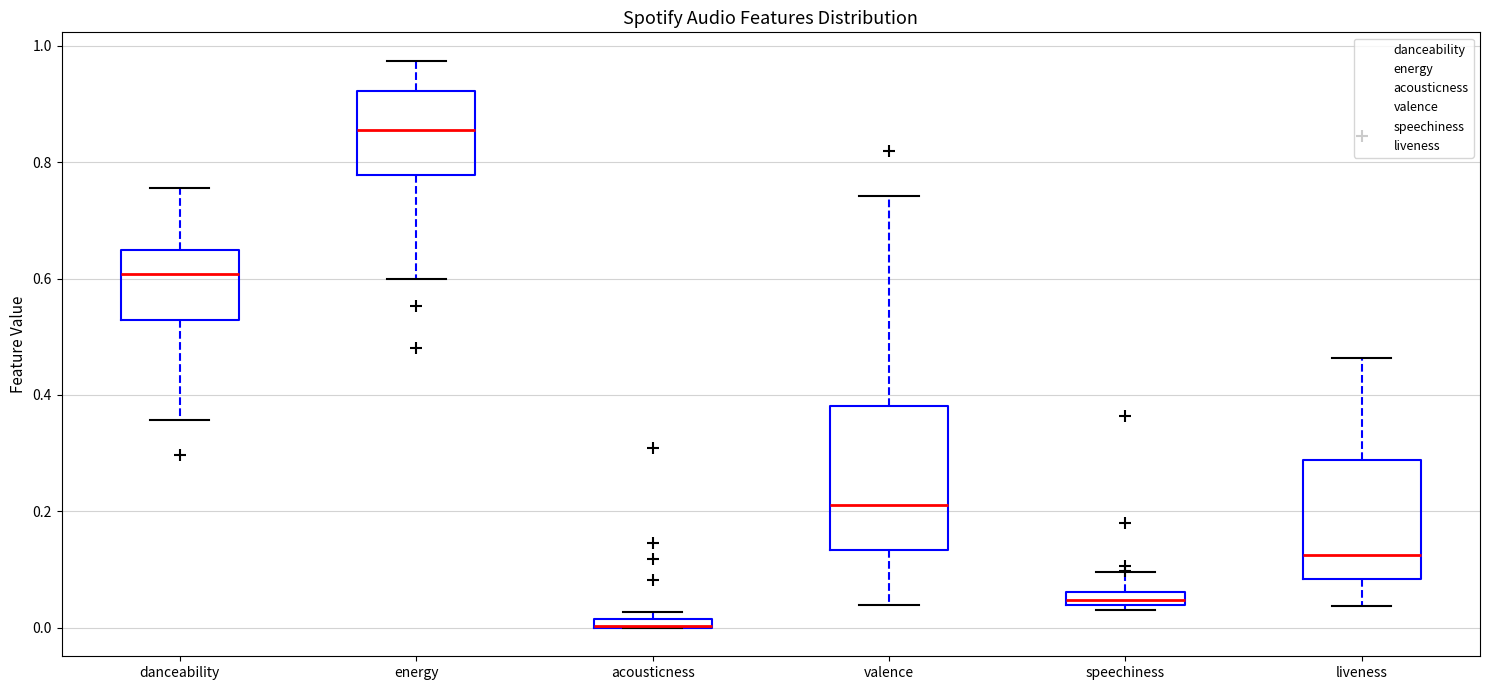

Comparing the boxes themselves (not the whiskers), which one is the tallest?

valence